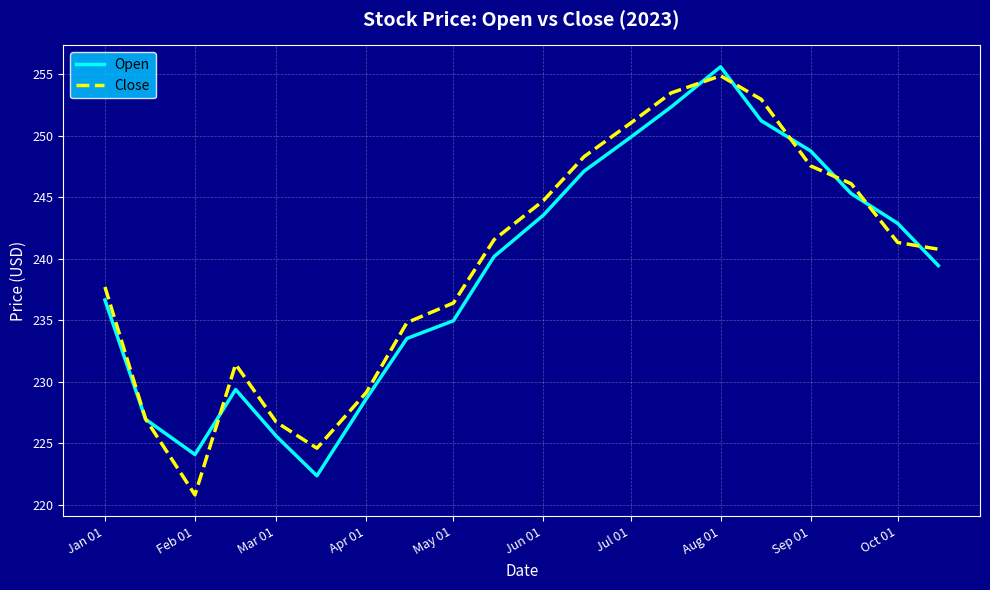

What is the sum of all Close values?

4791.3